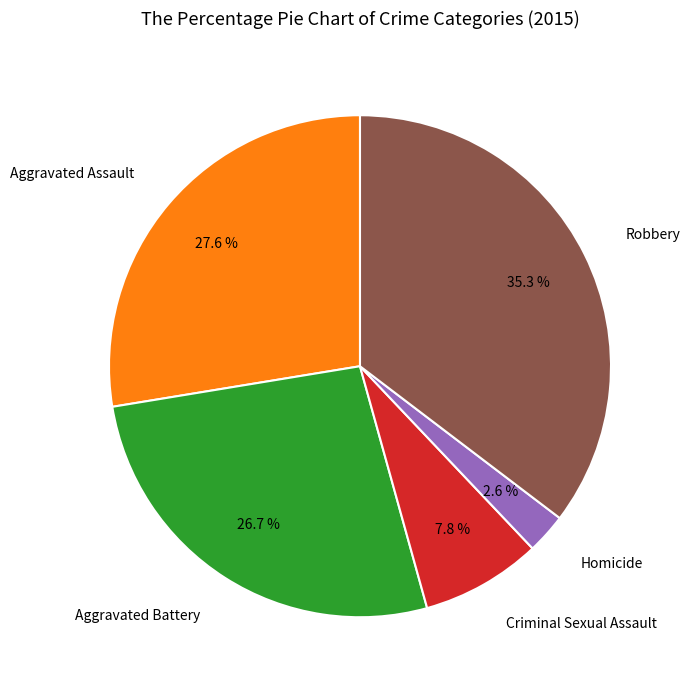

Does any single category account for the majority?

No